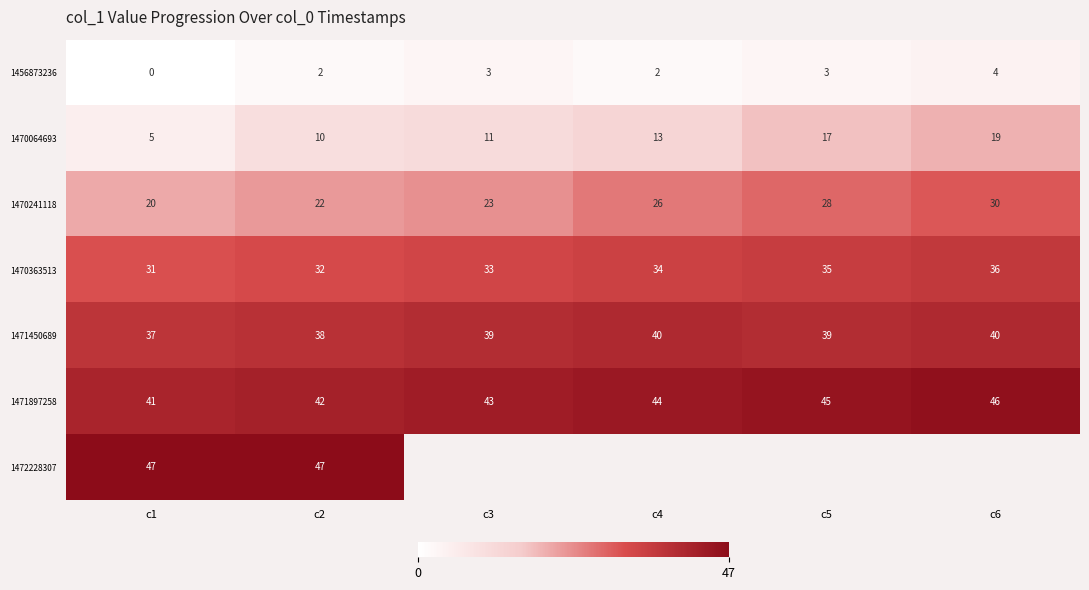

Is the value of 1456873236 at c6 greater than the value of 1470064693 at c1?

No